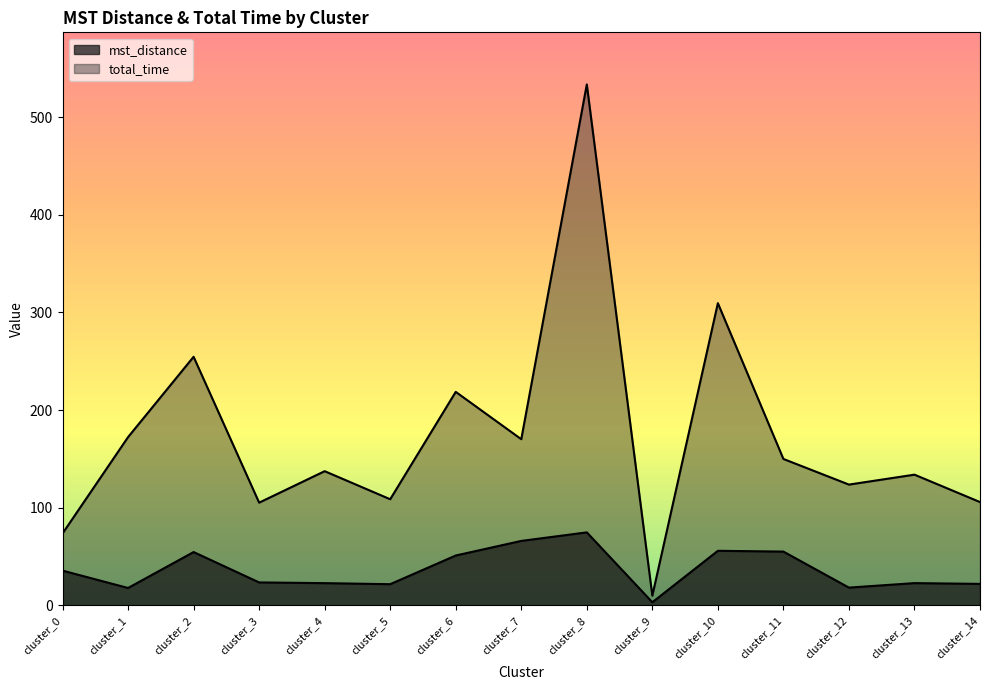

How many lines are shown in the chart?

2